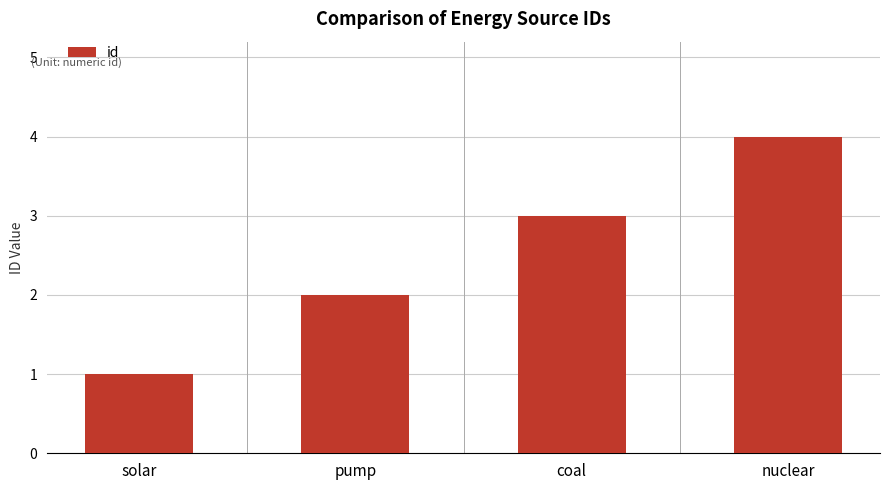

What is the value of the 2nd bar from the left?

2